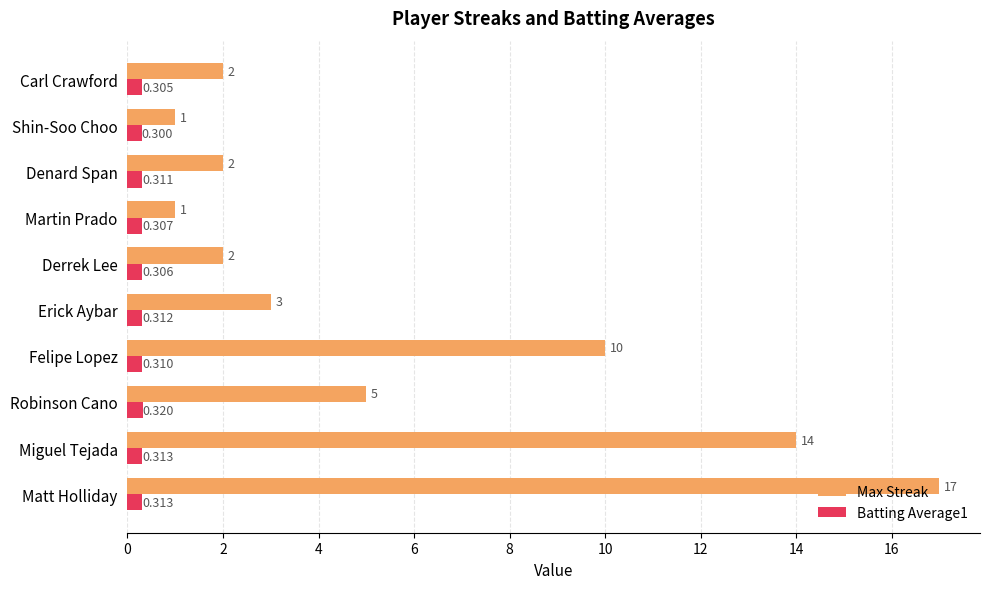

Which label corresponds to the smallest value in the chart?

Shin-Soo Choo